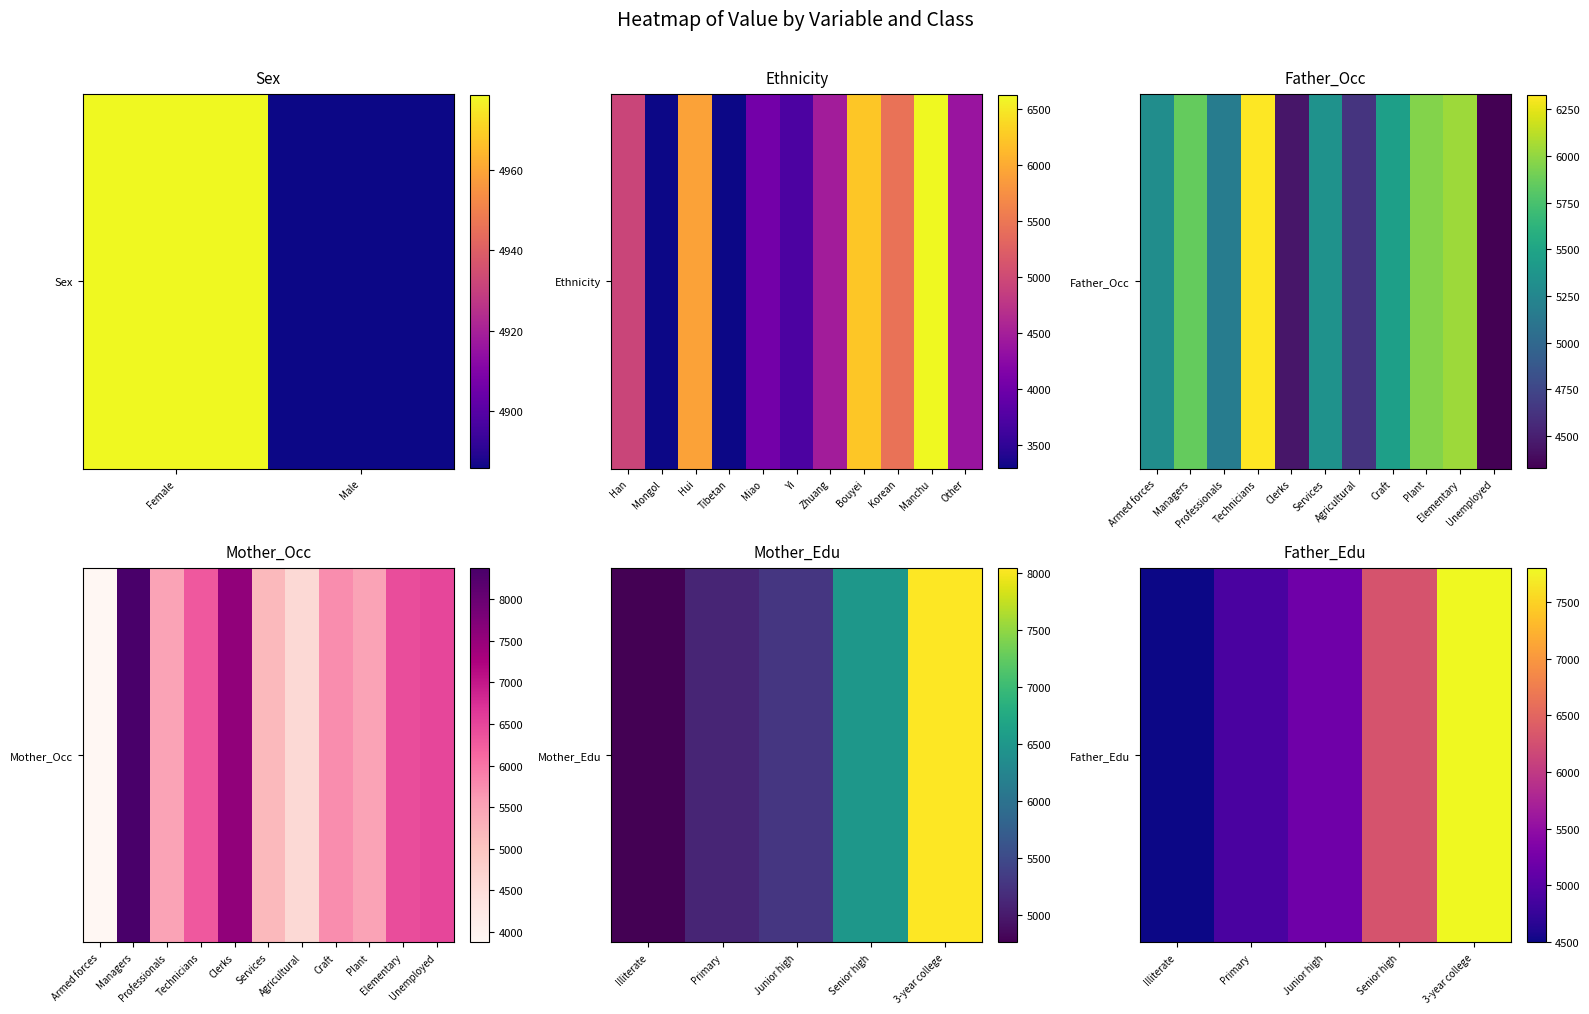

What is the sum of the values at Illiterate and 3-year college?

12300